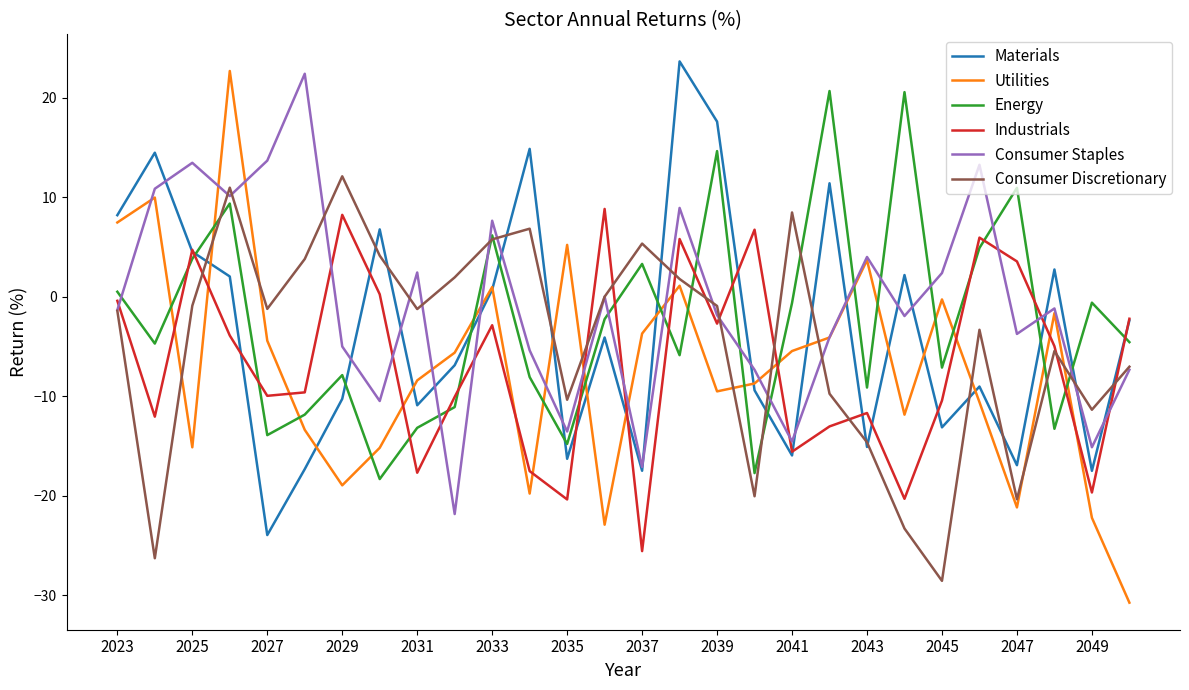

At how many categories does at least one series exceed 22?

3